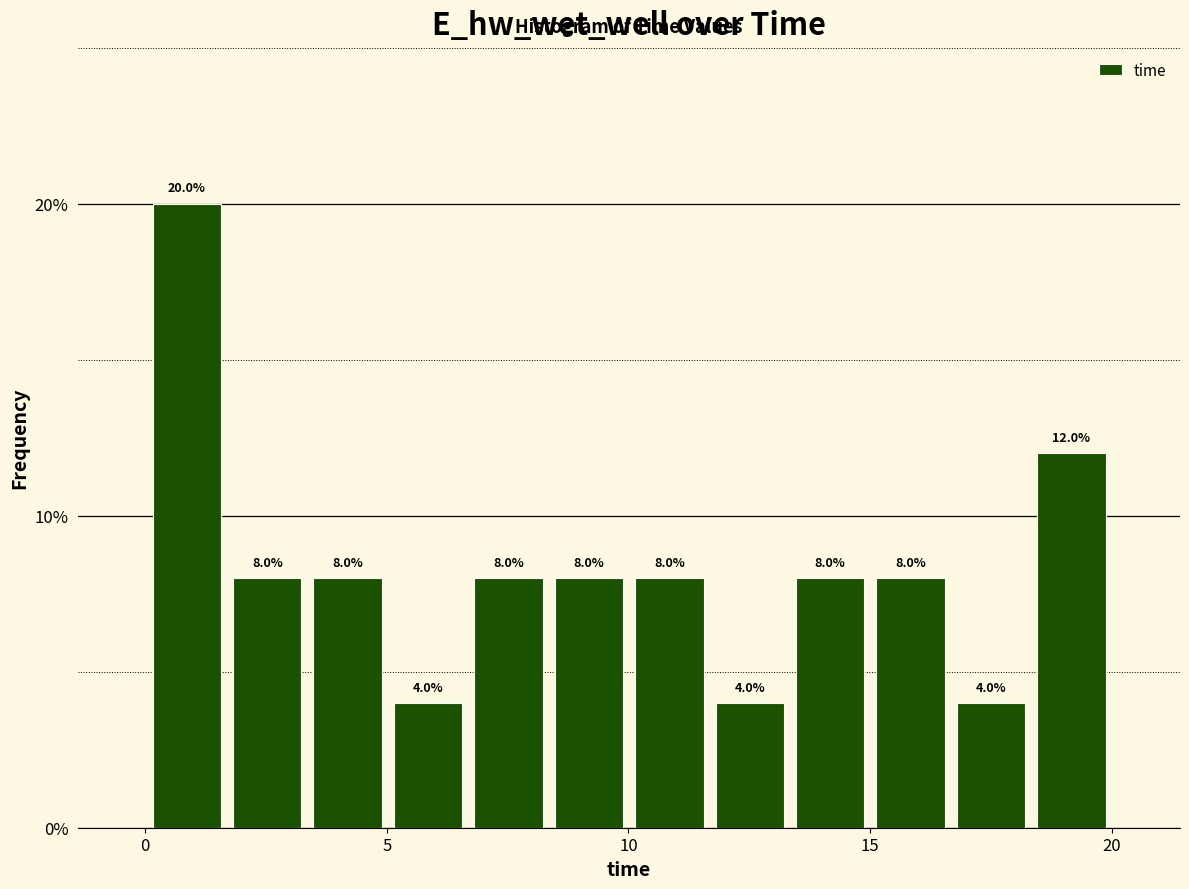

Around what value on the x-axis is the tallest bar? Give the approximate position of its centre, as read against the axis.

1.0